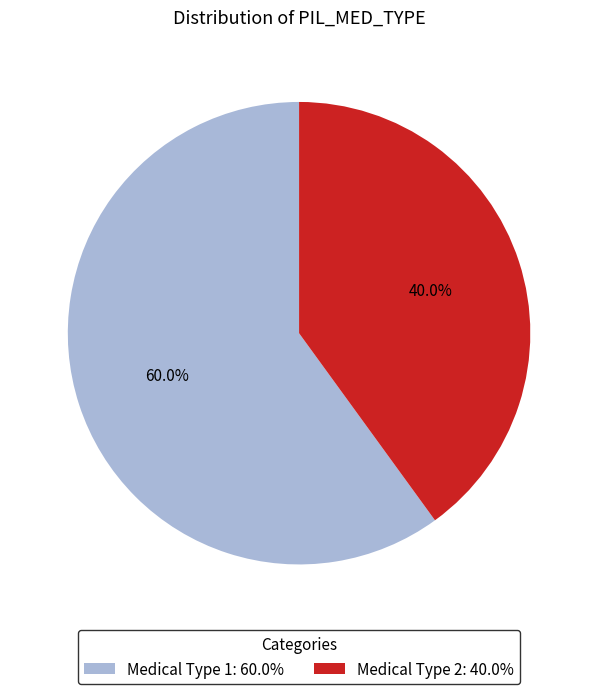

Rank the categories by value from highest to lowest.

Medical Type 1: 60.0%, Medical Type 2: 40.0%